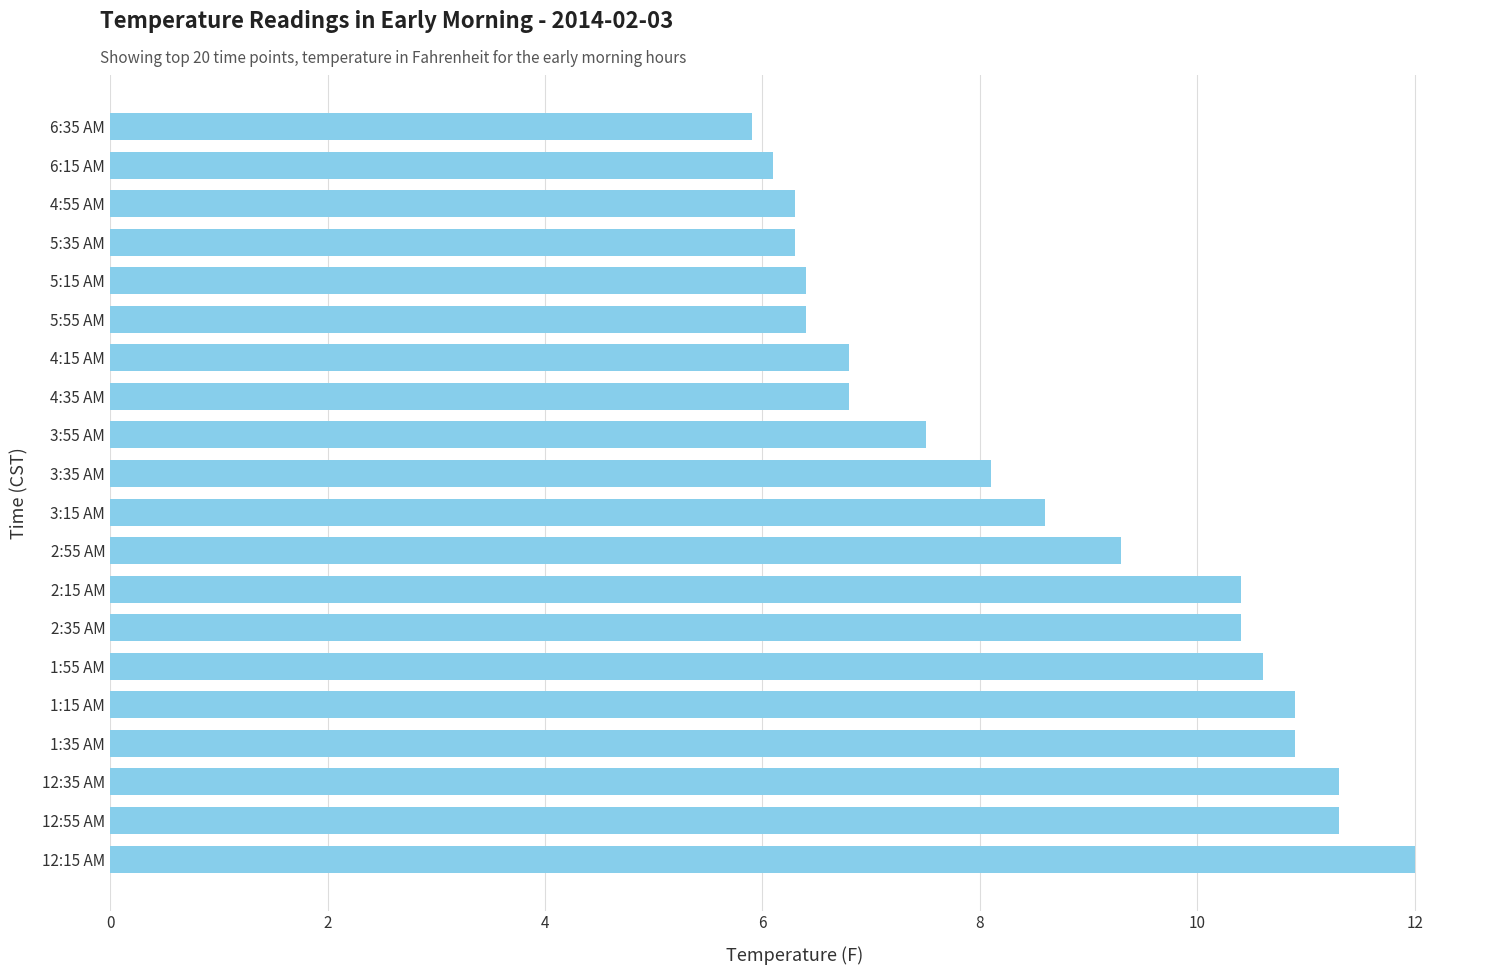

How many data points are above 8?

11